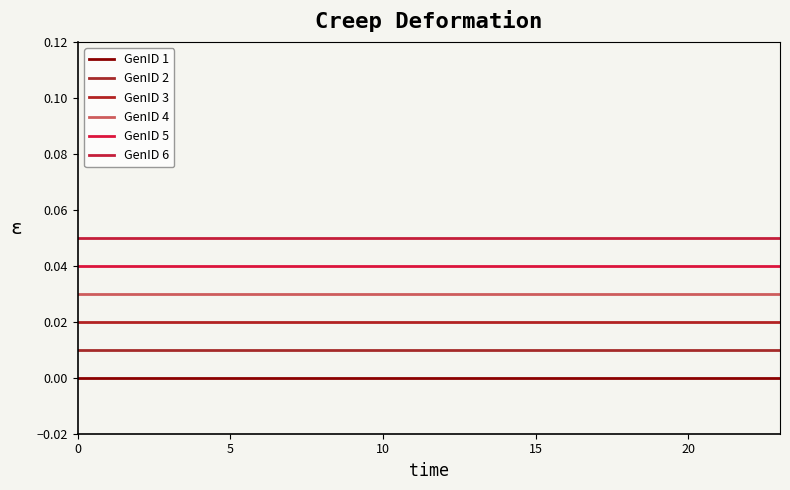

Does the chart have visible grid lines?

No